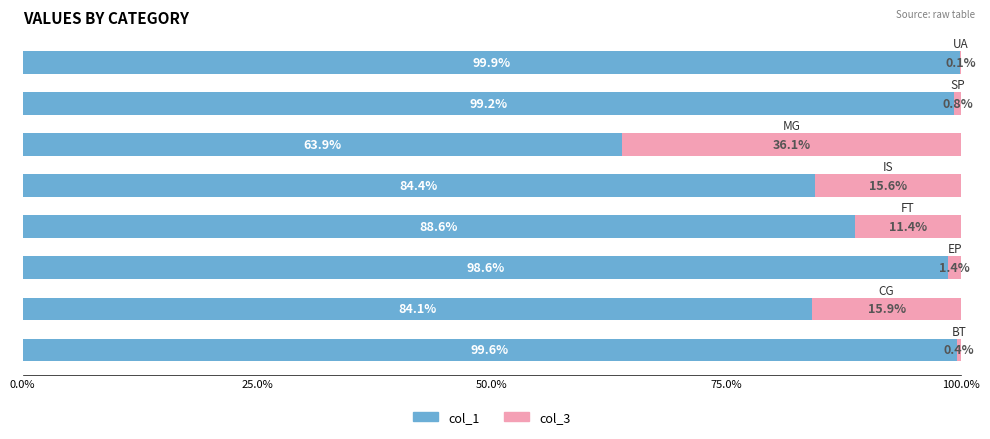

What is the maximum value for col_1?

99.9